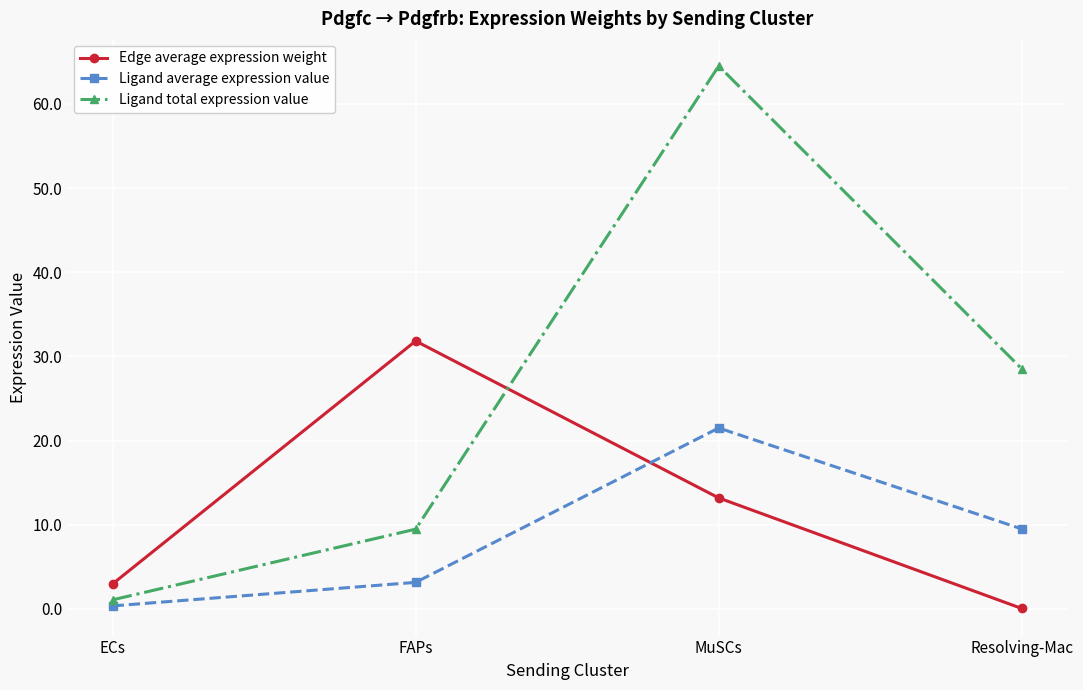

How many lines are shown in the chart?

3